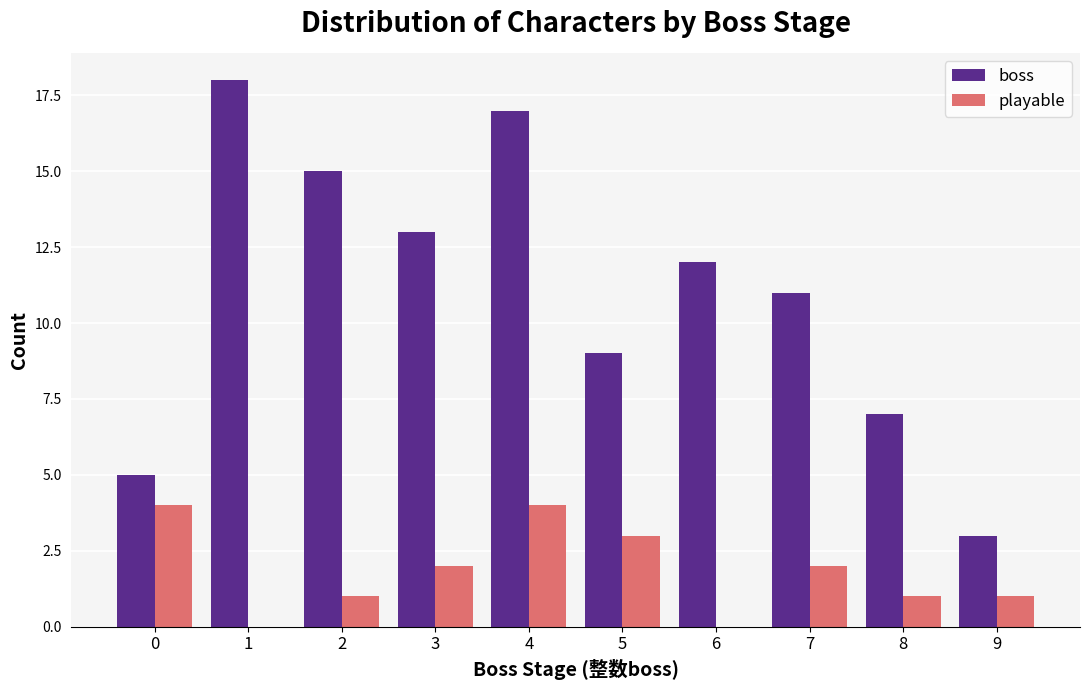

What is the sum of all playable values?

18